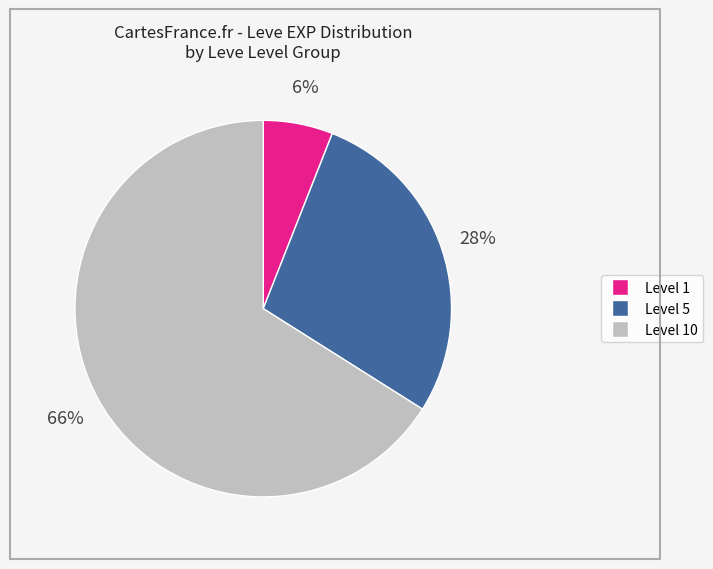

Is there a majority slice in this chart?

Yes